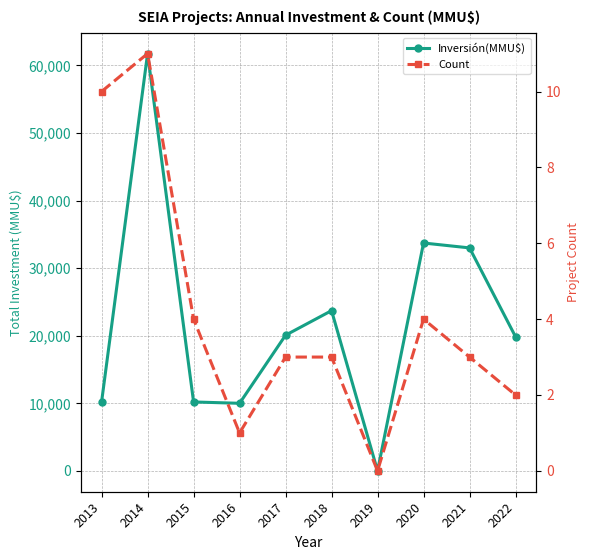

What is the greatest value displayed?

61760